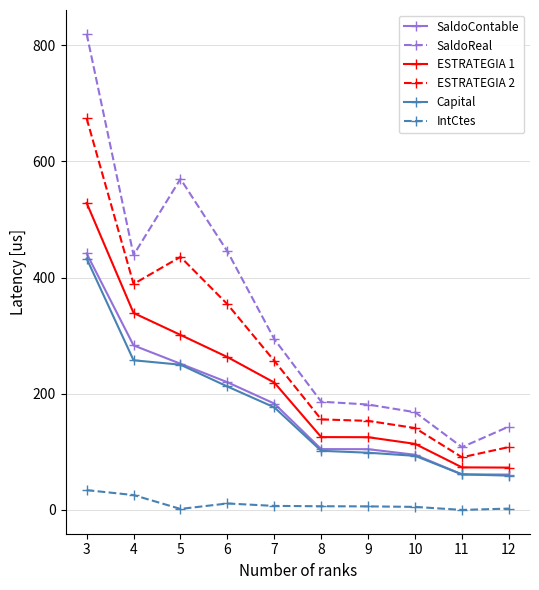

Where is Capital nearest to the value 245?

5